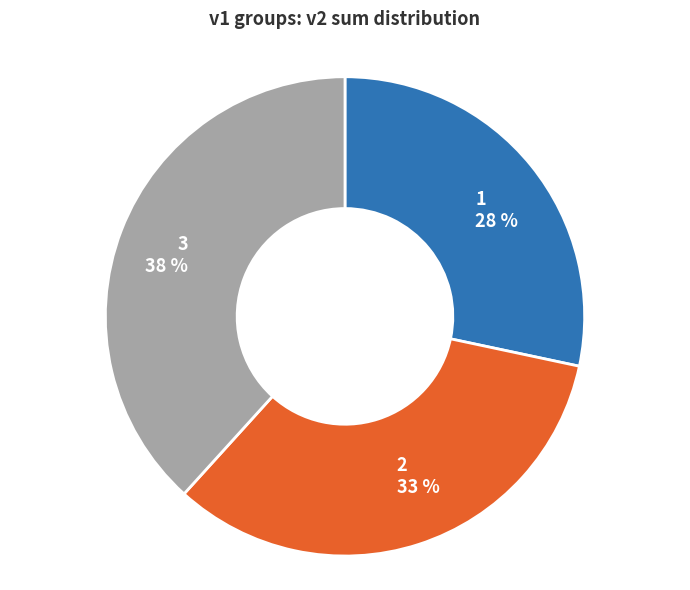

Is there a majority slice in this chart?

No